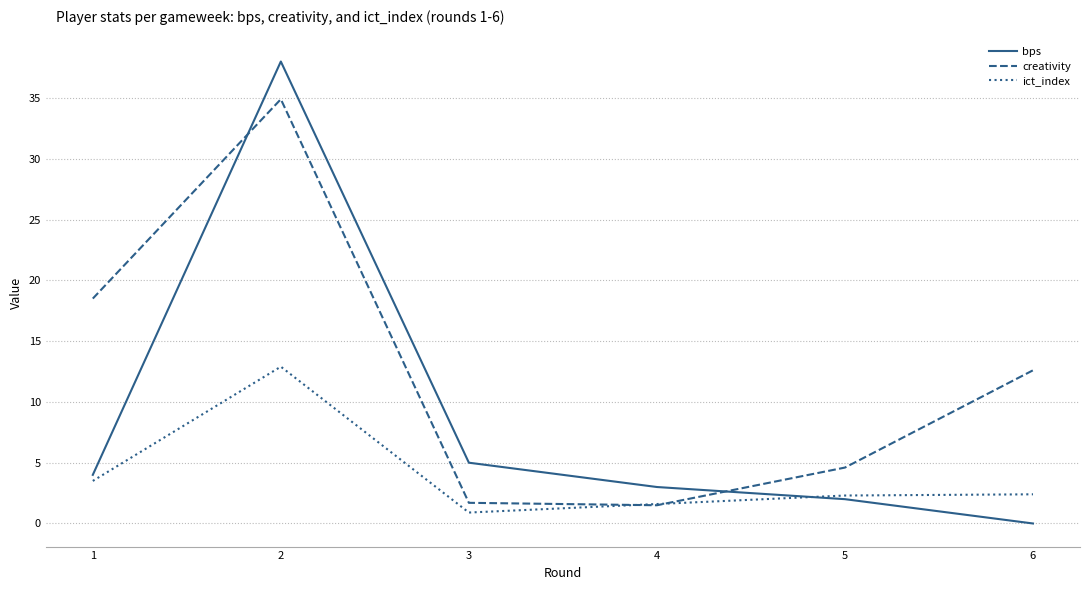

How many lines are shown in the chart?

3